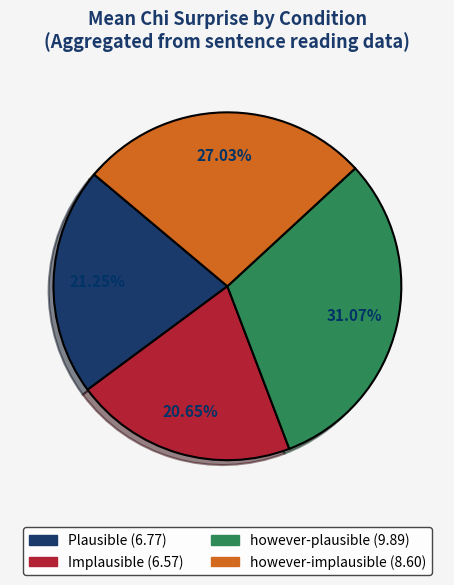

Which slice is the smallest?

Implausible